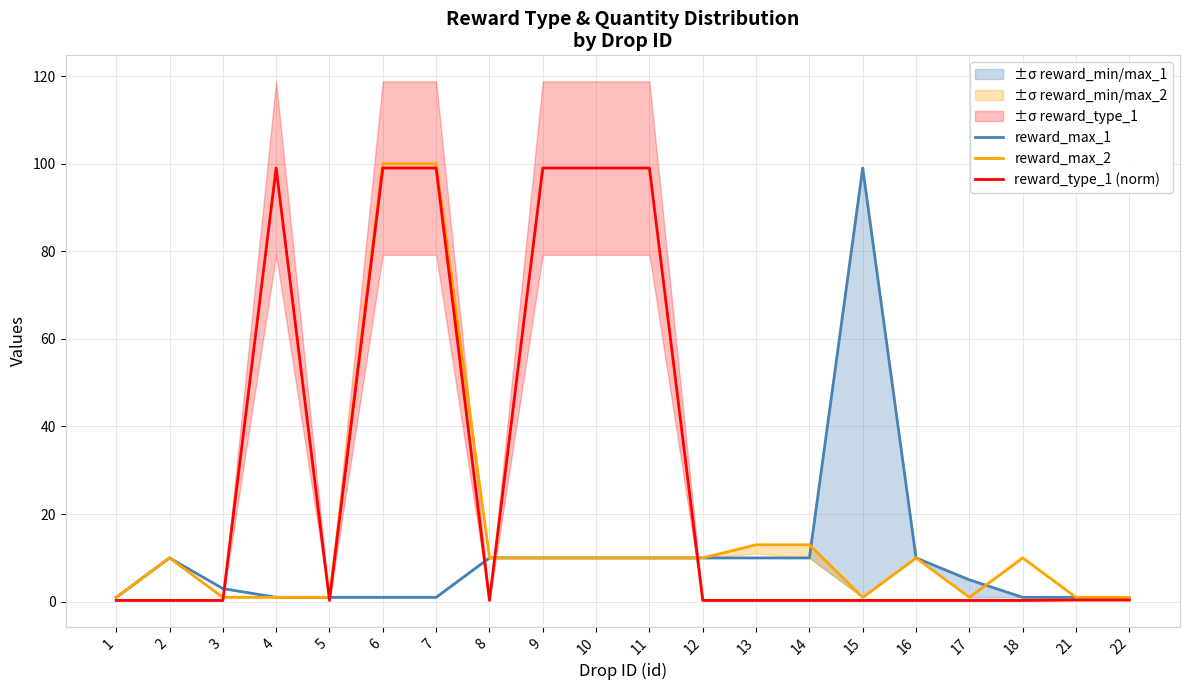

What is the sum of all reward_max_1 values?

205.0